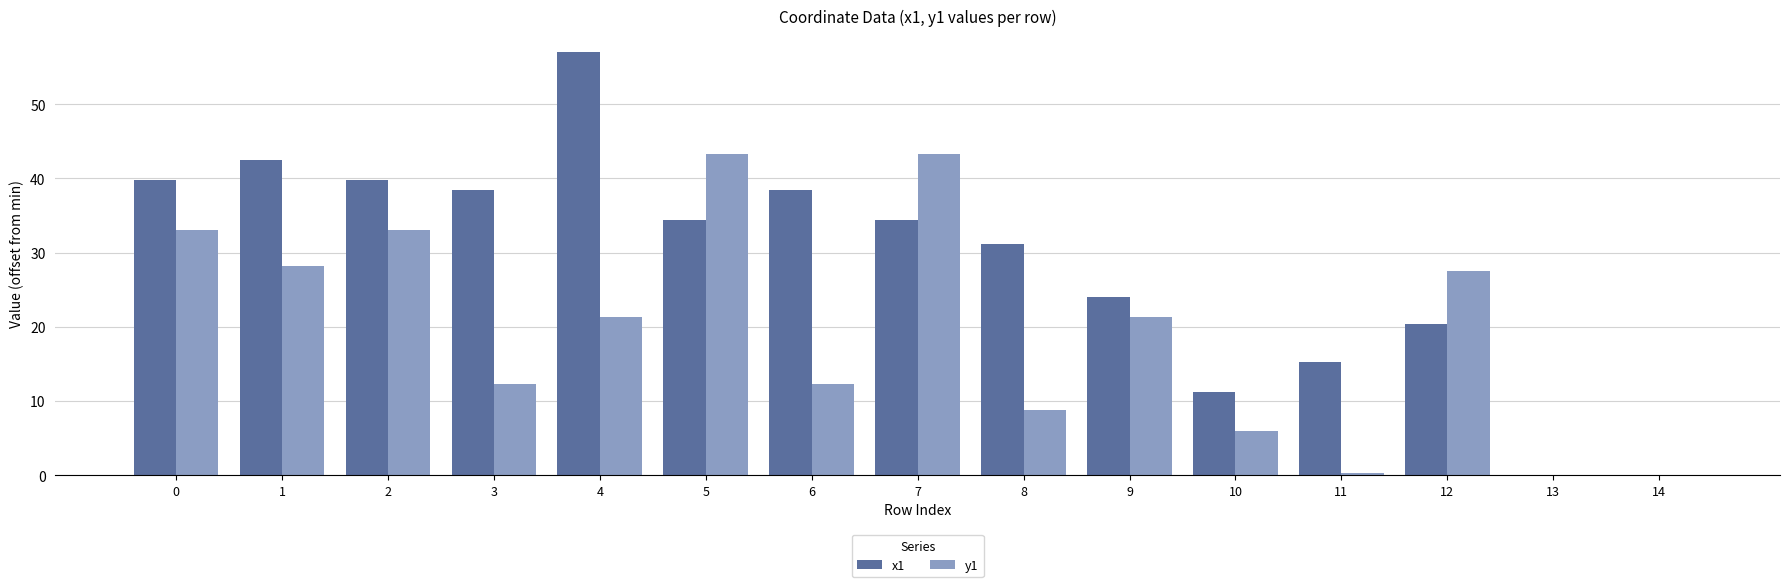

How many data points in y1 are above 21?

8